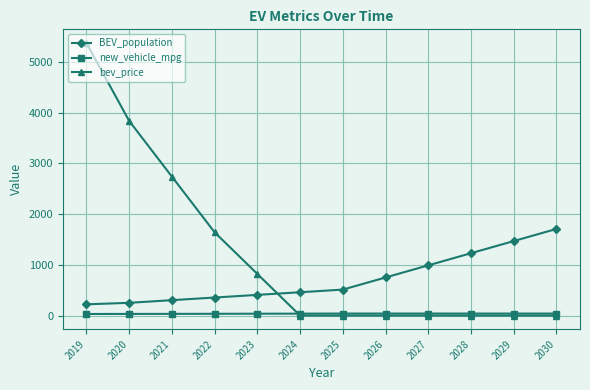

What is the difference between the highest and lowest values at 2020?

3808.2